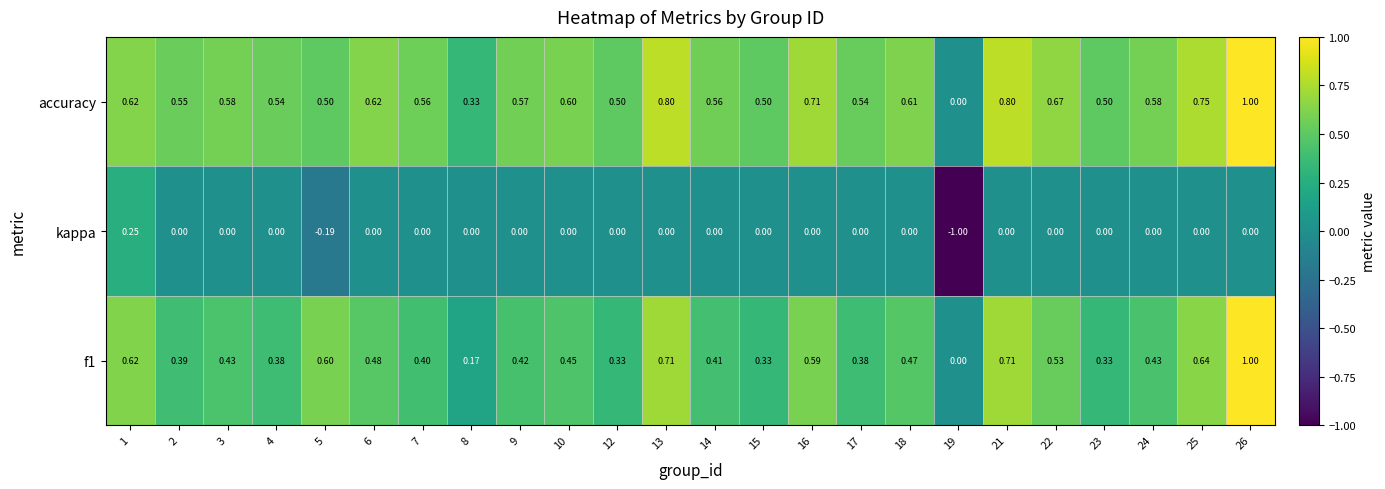

Which series has the largest total across all categories?

accuracy